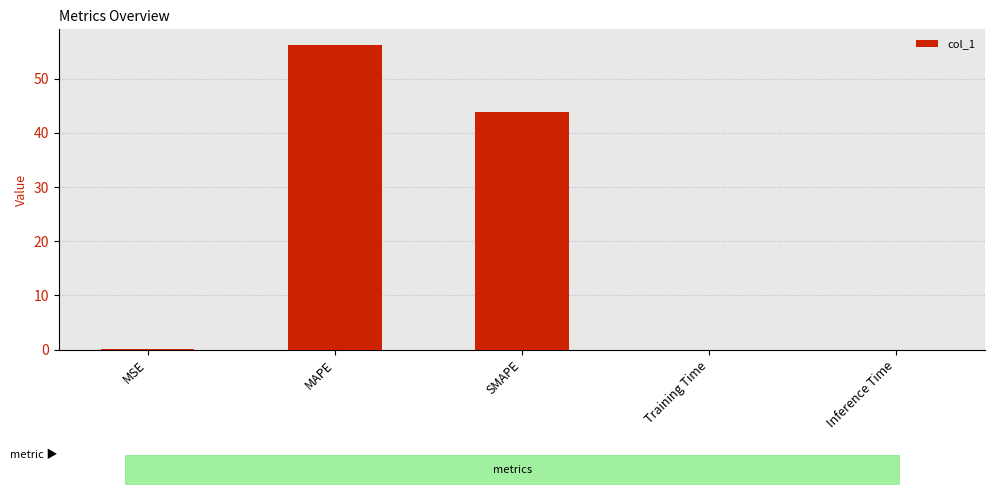

Does the chart contain stacked bars?

No